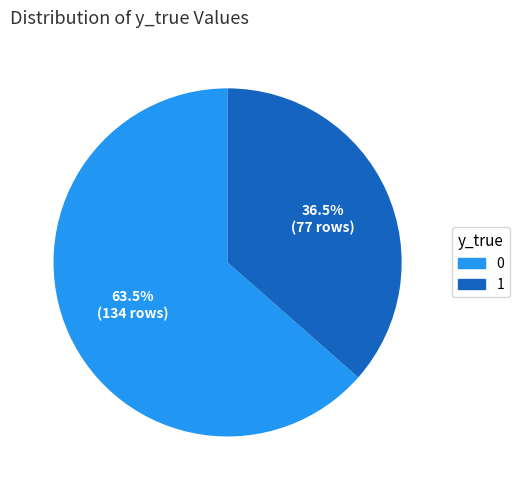

What percentage do 1 and 0 together represent?

100.0%